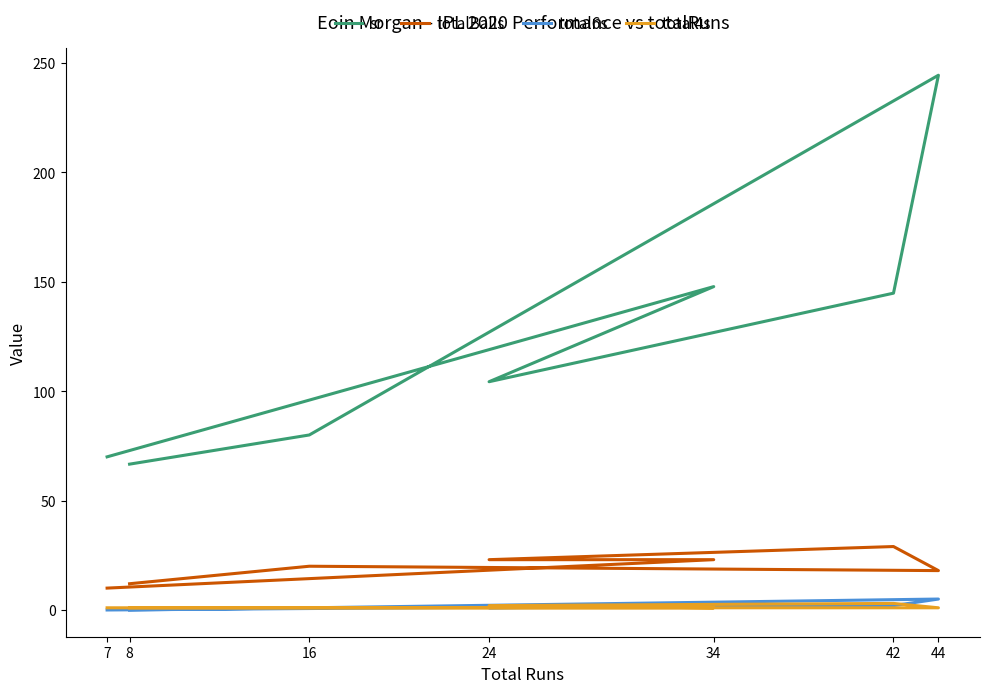

What is the highest value of the total4s series?

3.0